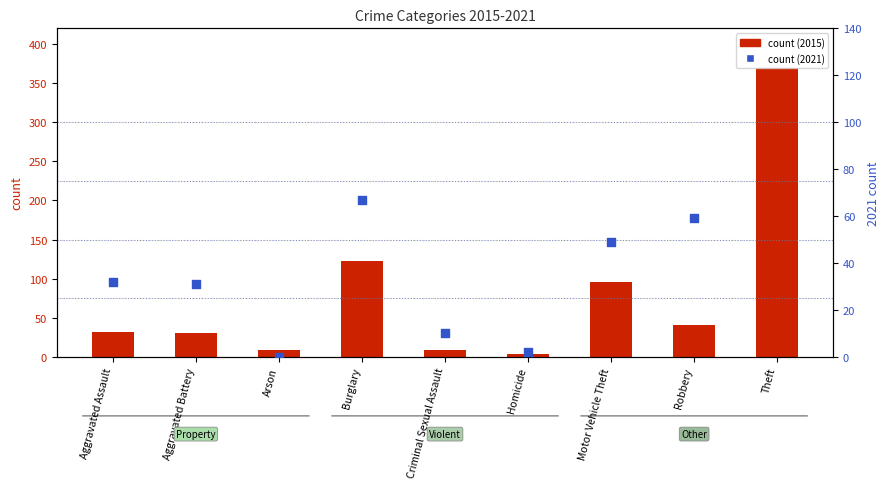

Is the value of 2016 at Criminal Sexual Assault greater than the value of 2015 at Homicide?

Yes